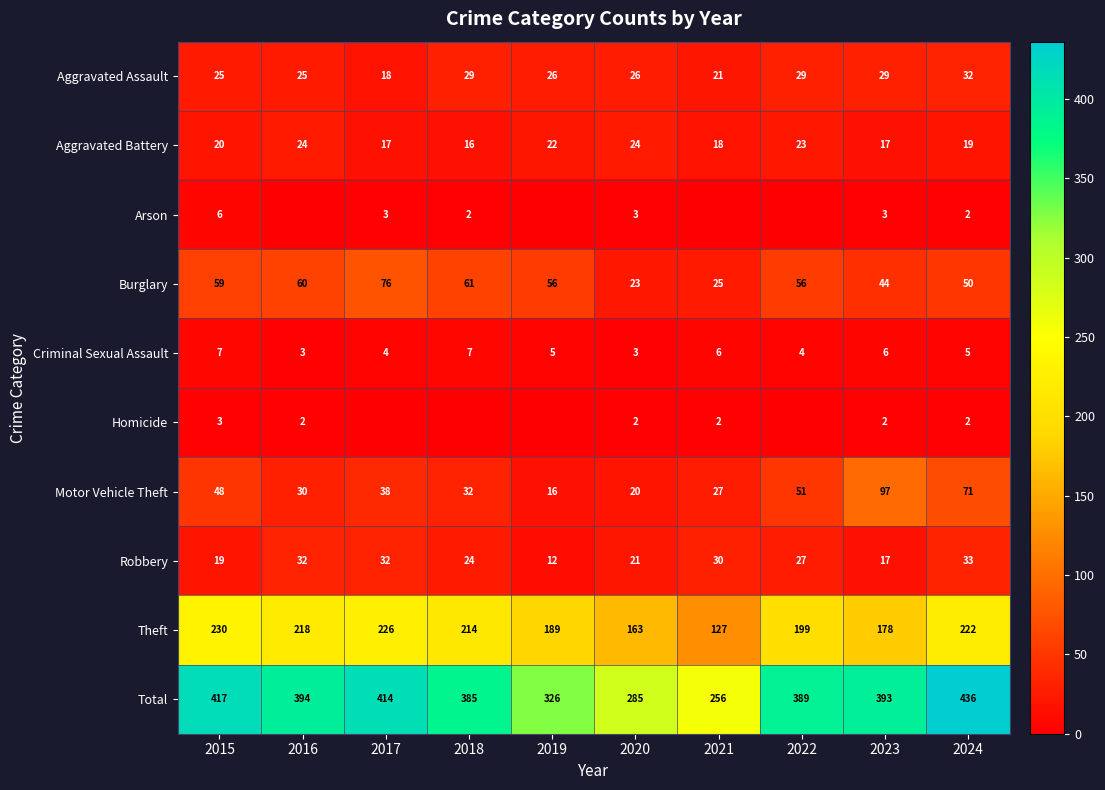

At how many categories does at least one series exceed 352?

7